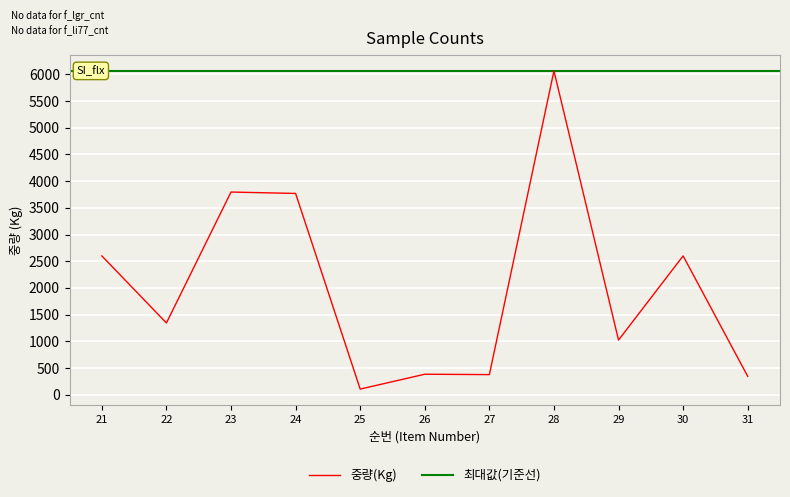

What is the approximate value at 24, to the nearest 100?

3800